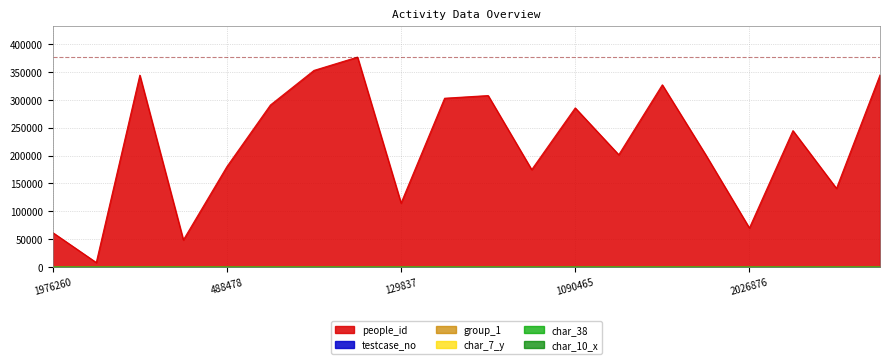

At which category is the sum across all series the highest?

1714063